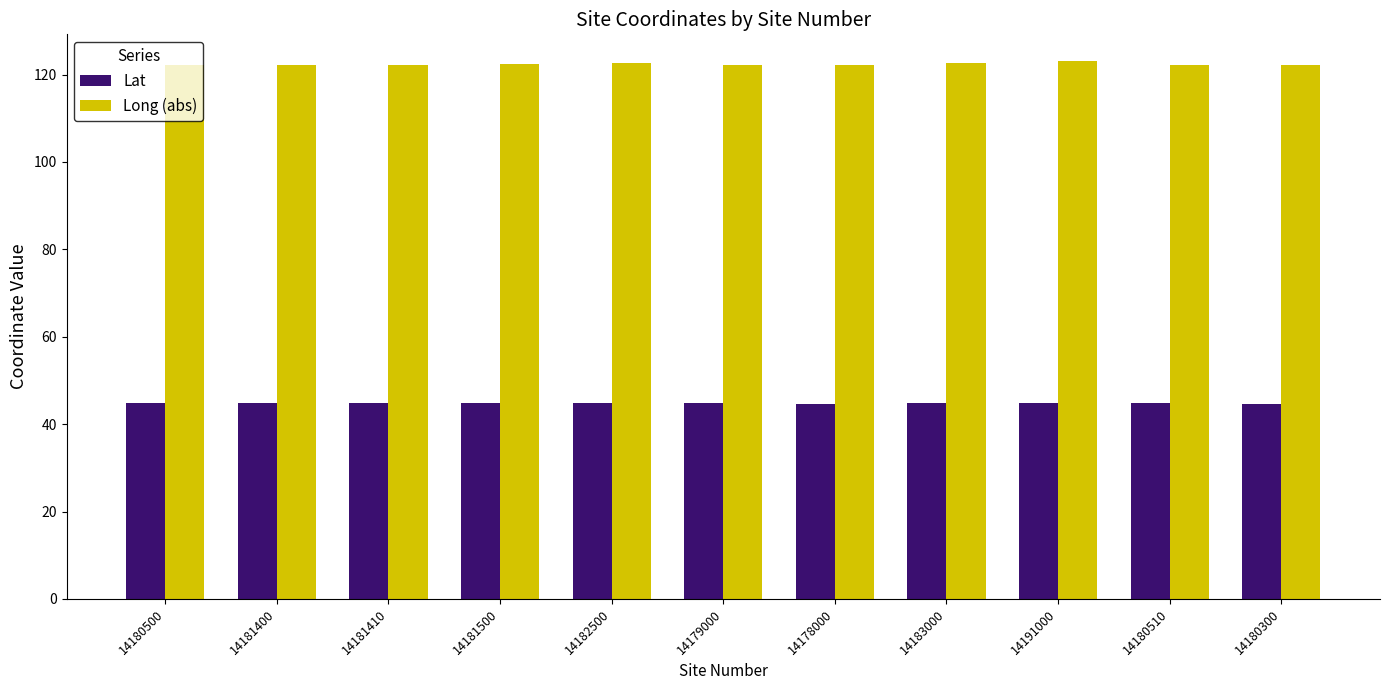

Rank the series at 14179000 from highest to lowest value.

Long (abs), Lat